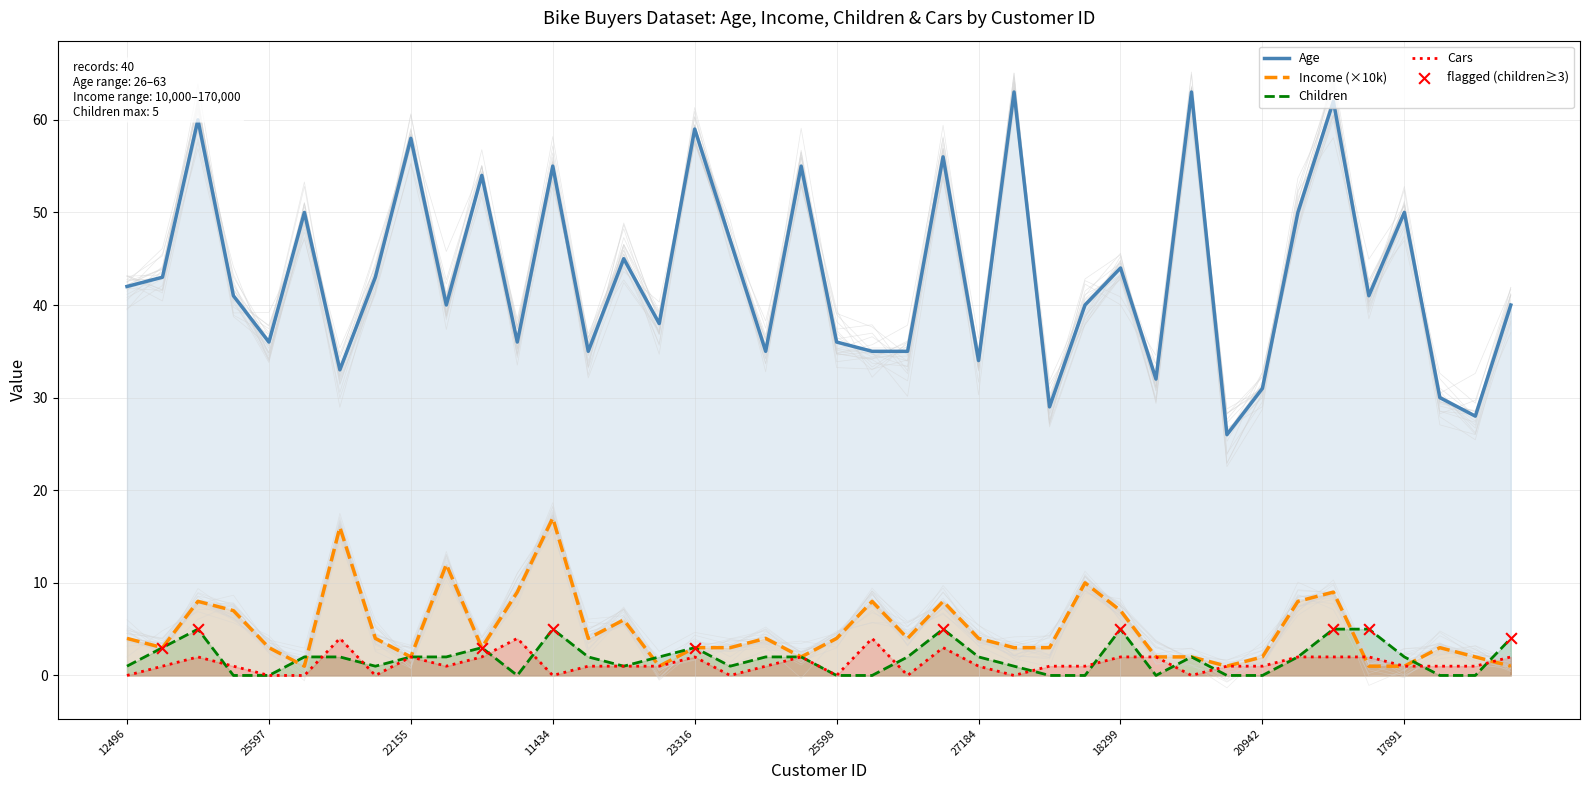

Is the value of Income at 27974 greater than the value of Age at 22400?

No